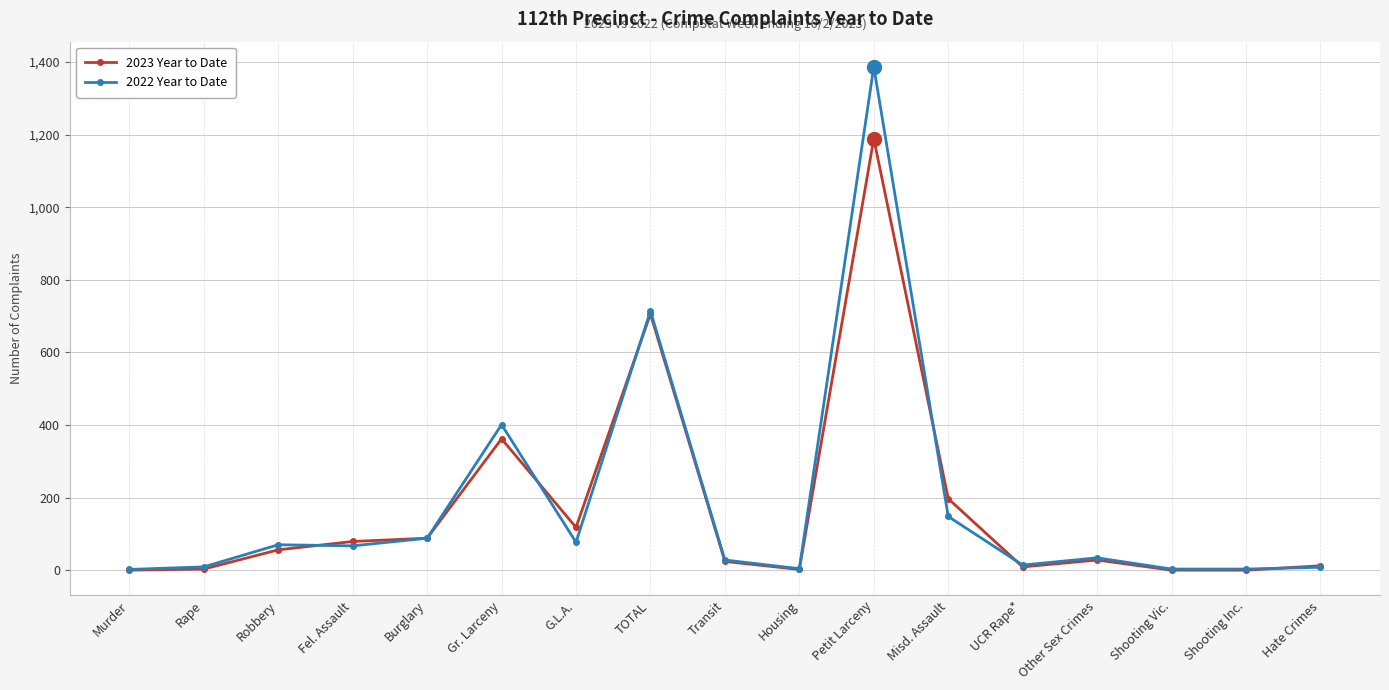

What is the average value of the 2022 Year to Date series?

180